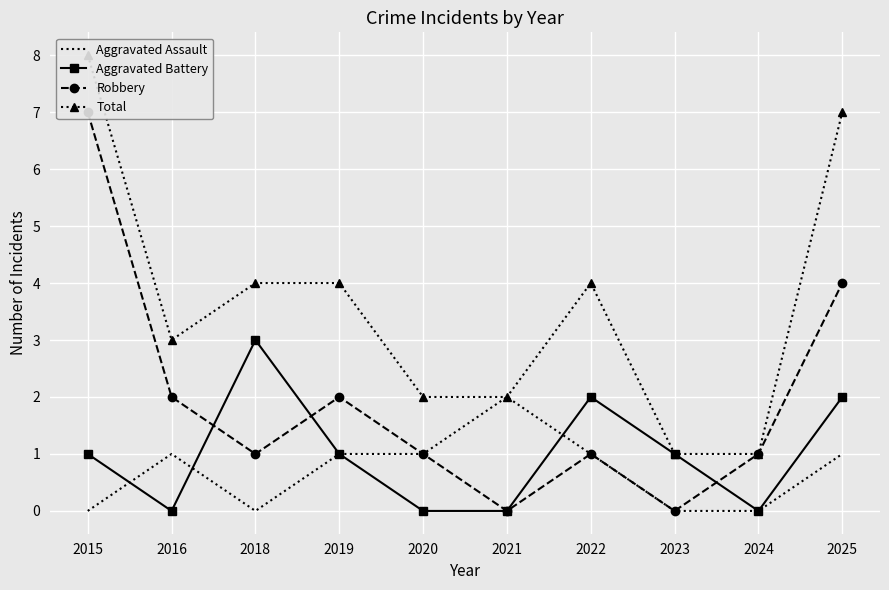

What is the average value of the Aggravated Assault series?

1